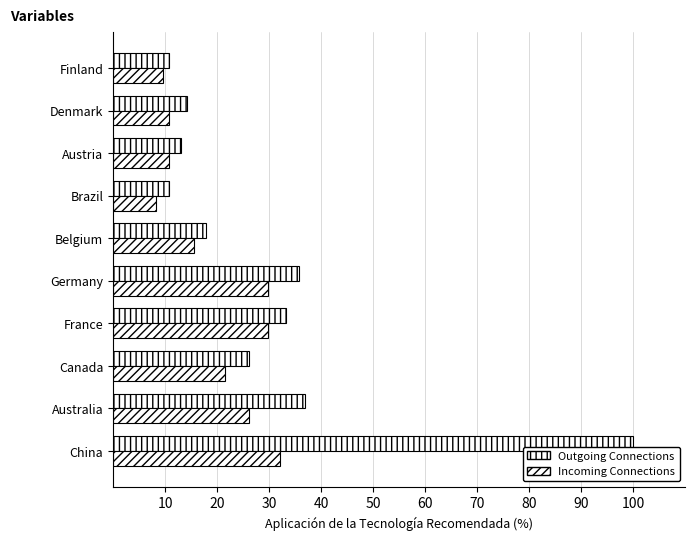

How many data points does each series have?

10